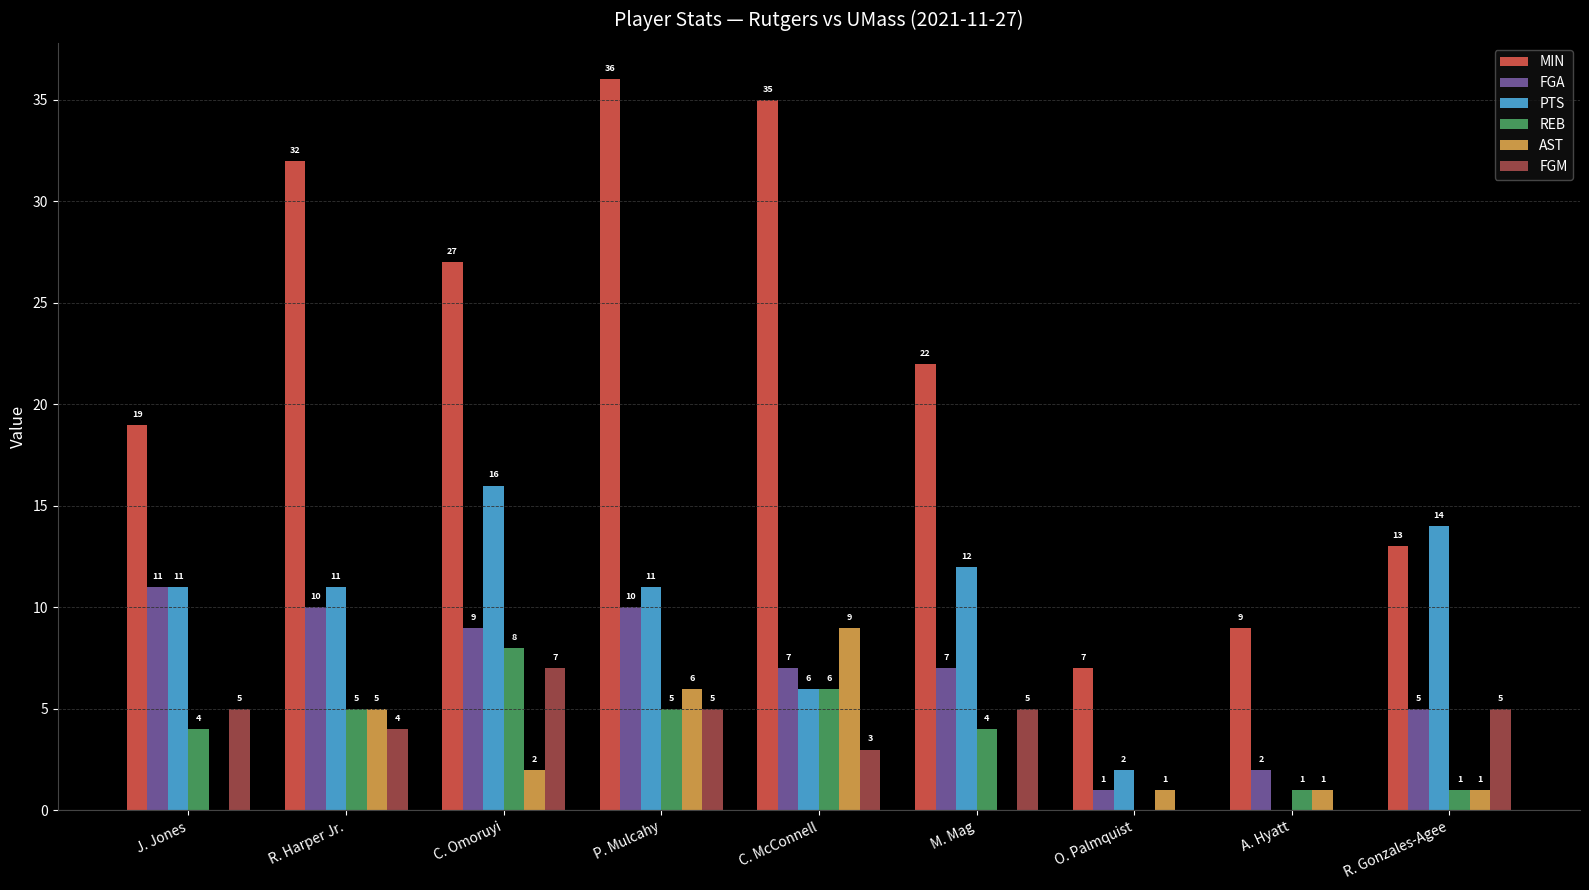

What is the sum of all REB values?

34